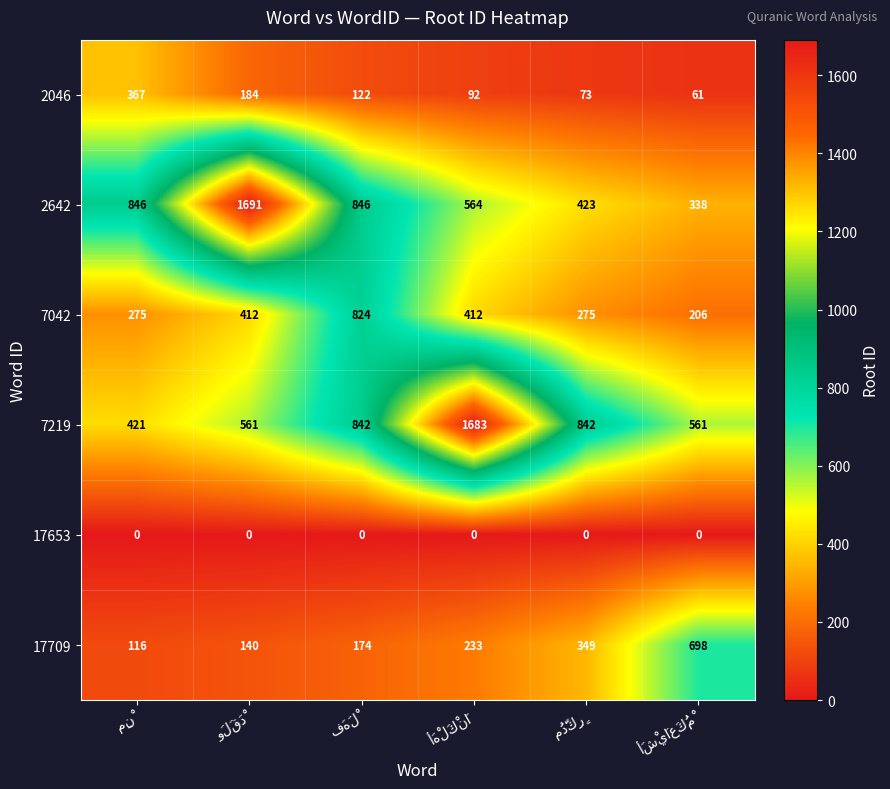

What is the difference between the maximum and second lowest values in the 17709 series?

558